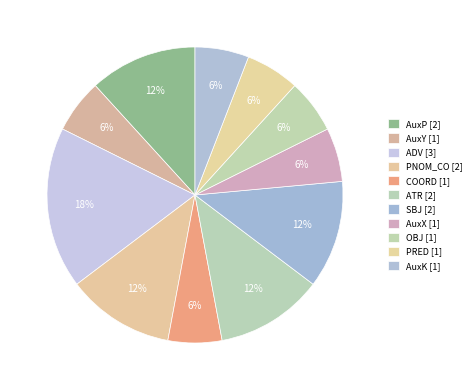

Count the number of slices in the pie.

11